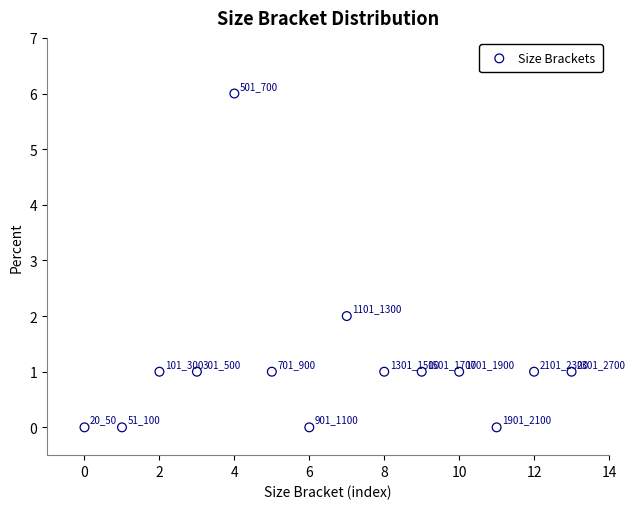

What is the range of Y values (max minus min)?

6